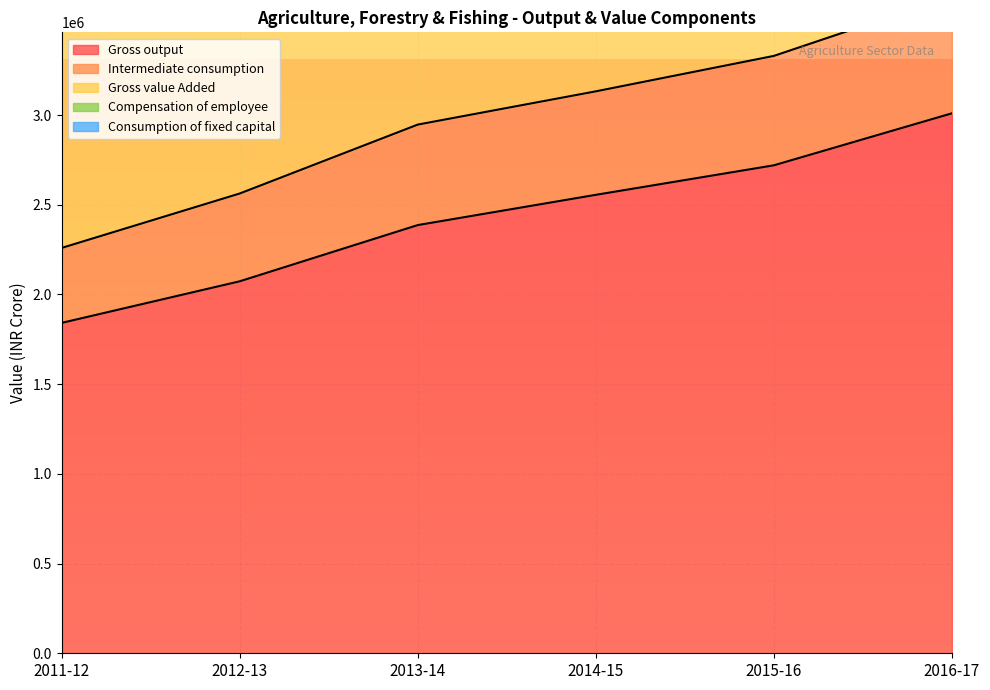

Which has a higher value, 2016-17 or 2013-14?

2016-17